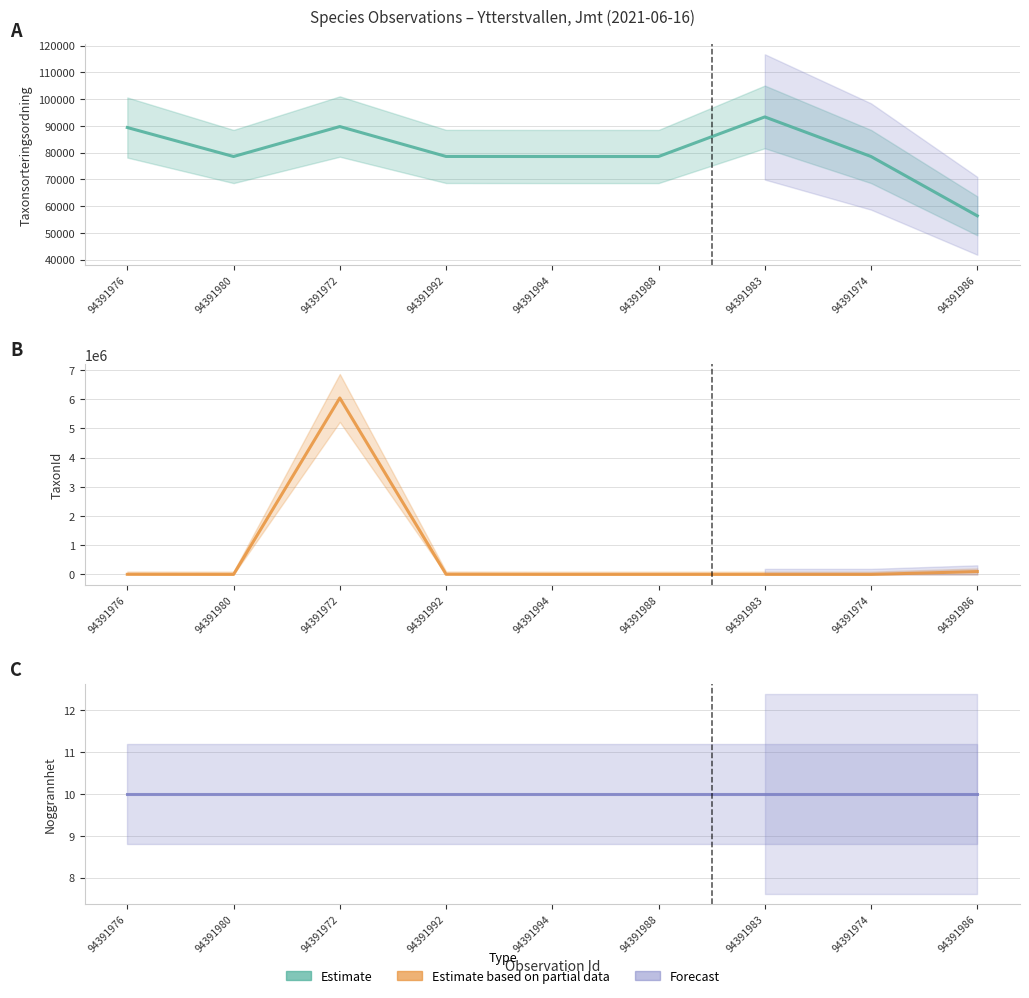

What is the label of the 8th point from the left?

94391974